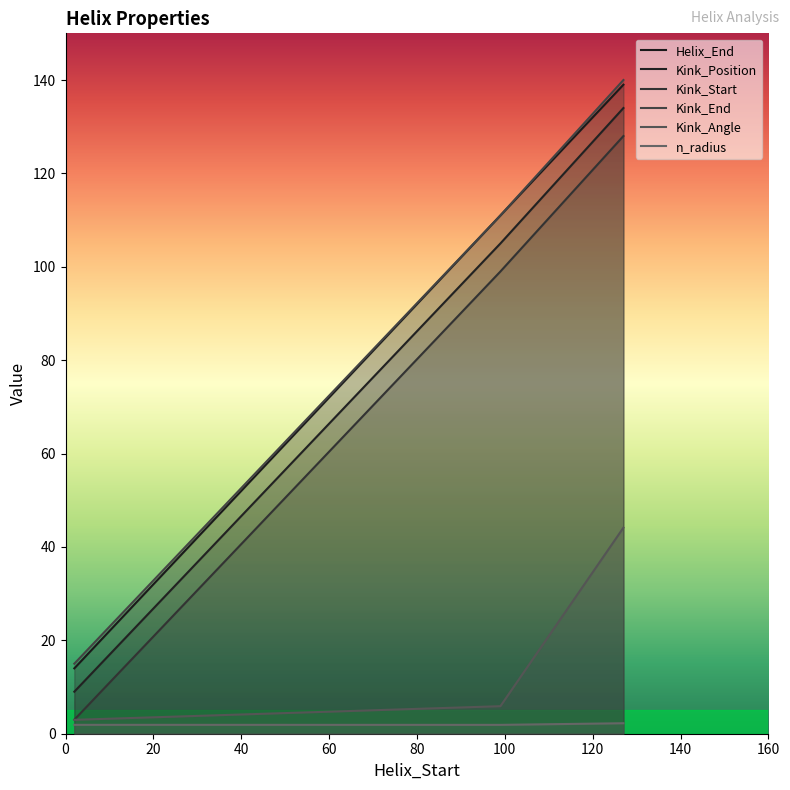

Reading left to right, what are all the values shown in this chart?

Helix_End: 2=14.0	99=111.0	127=139.0
Kink_Position: 2=9.0	99=105.0	127=134.0
Kink_Start: 2=3.0	99=99.0	127=128.0
Kink_End: 2=15.0	99=111.0	127=140.0
Kink_Angle: 2=3.0	99=5.9	127=44.1
n_radius: 2=1.9	99=1.9	127=2.2